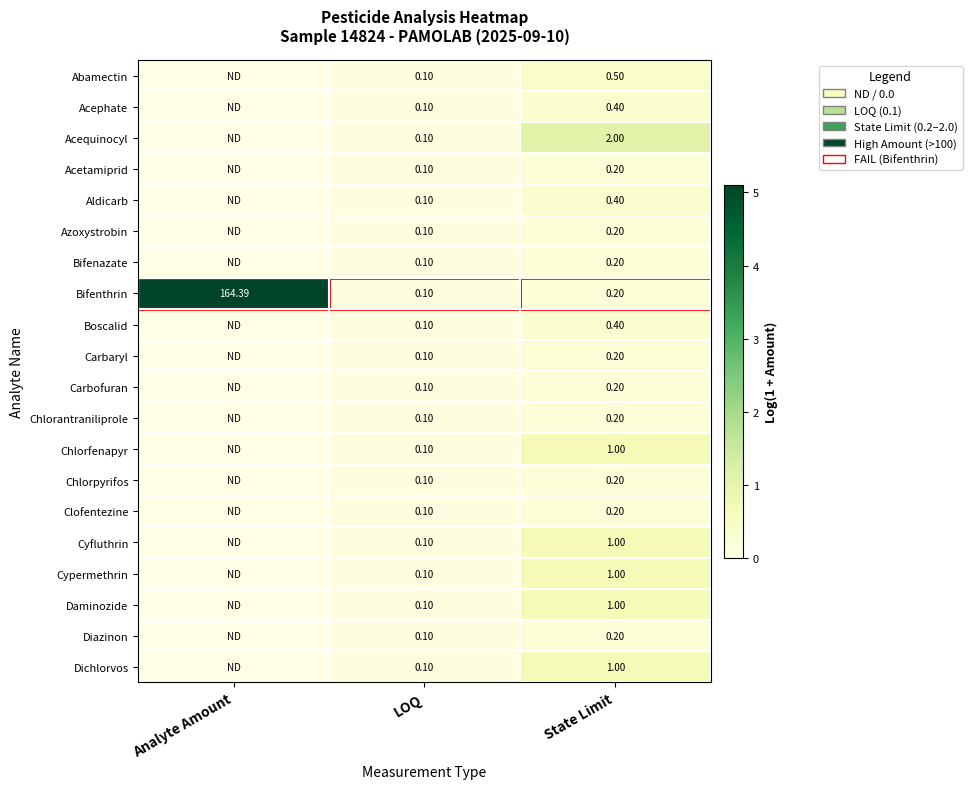

Which series changed the most between LOQ and State Limit?

Acequinocyl